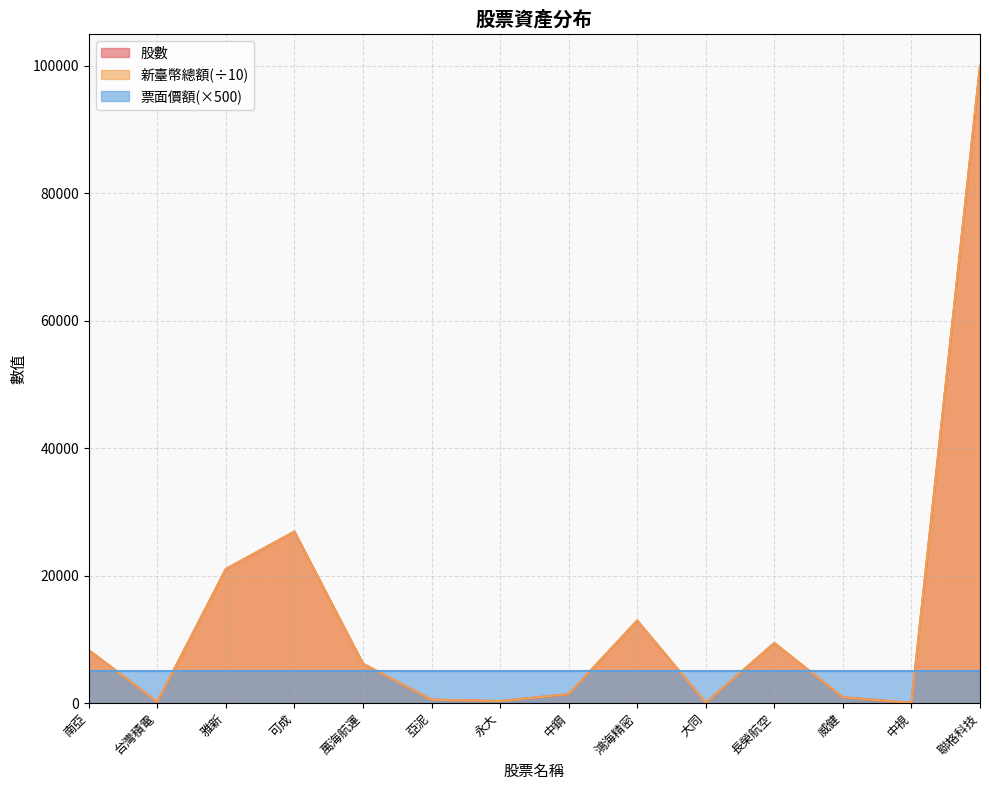

What is the sum of all 新臺幣總額 values?

188425